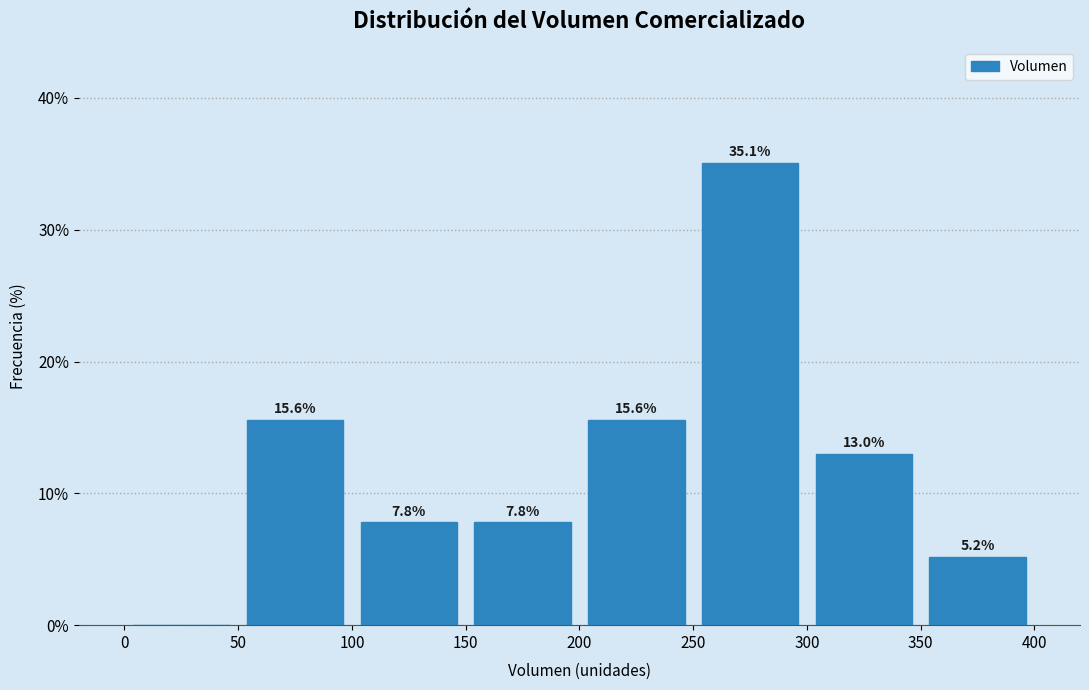

Over which range of the x-axis is the bar tallest?

250 to 300